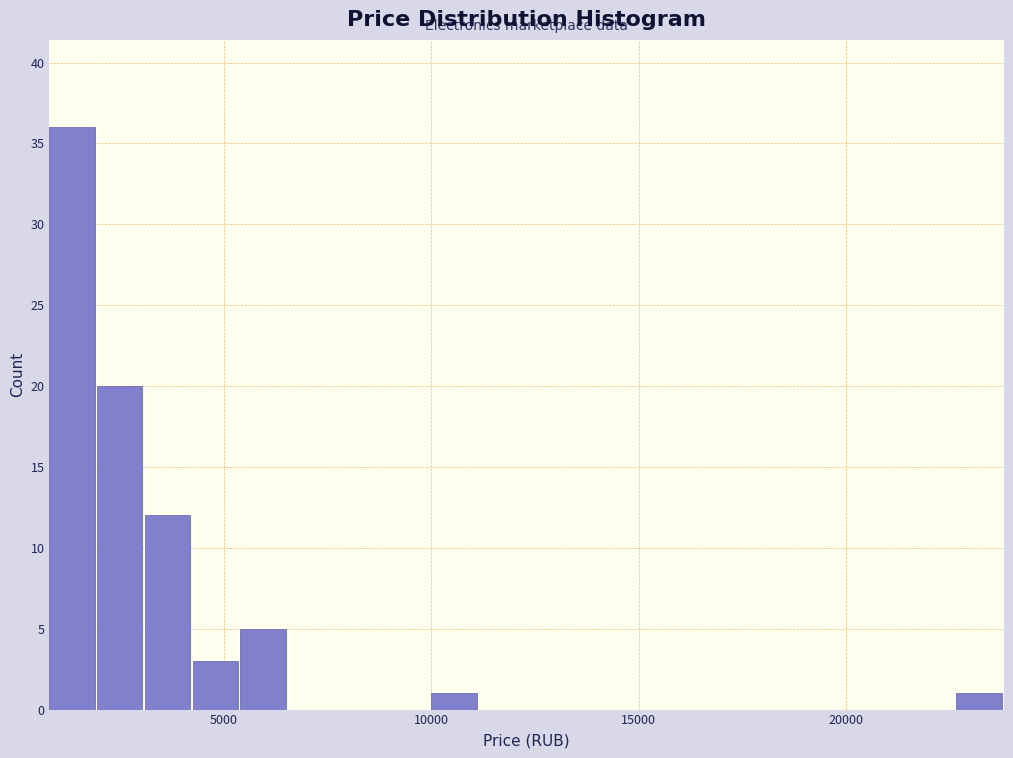

Around what value on the x-axis is the tallest bar? Give the approximate position of its centre, as read against the axis.

1500